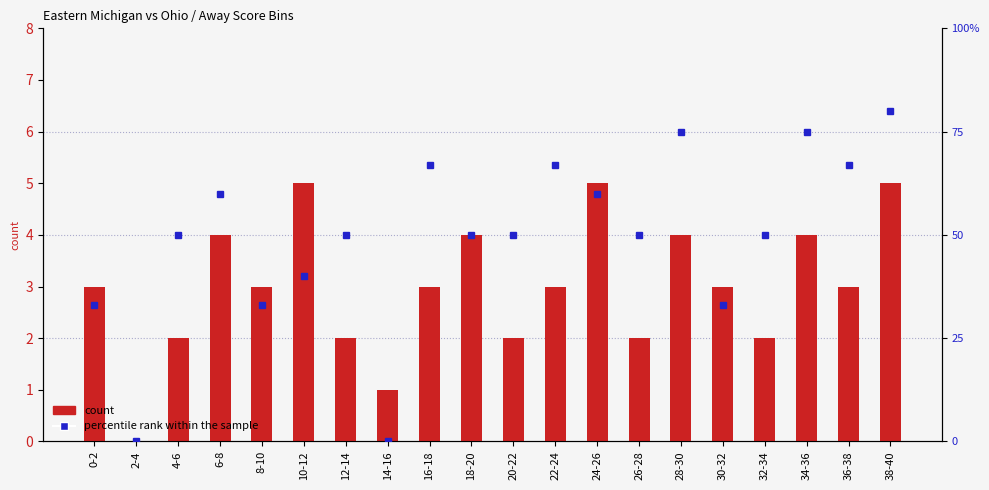

At how many categories does at least one series exceed 45?

14